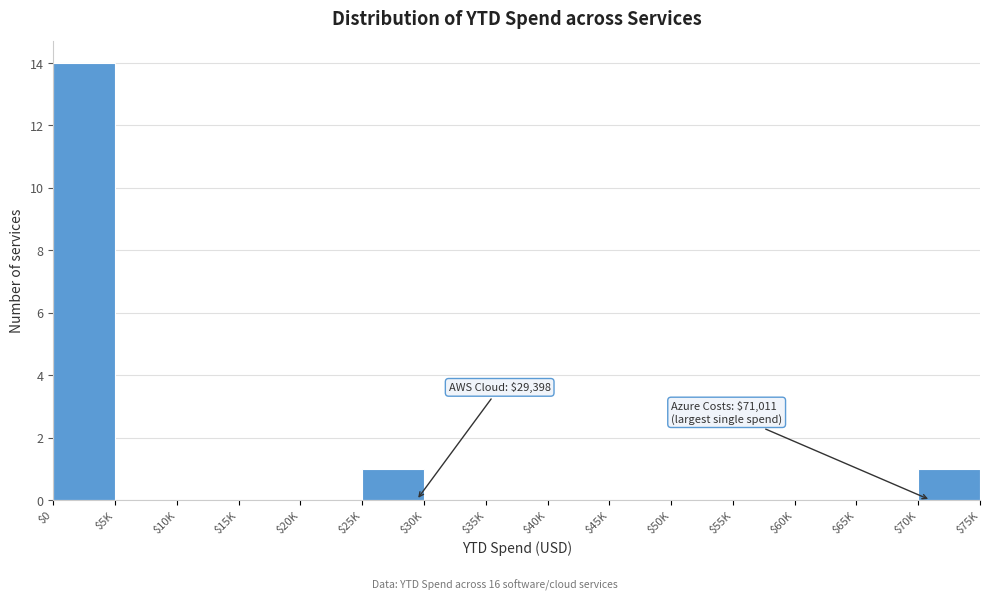

What is the sum of all values?

16